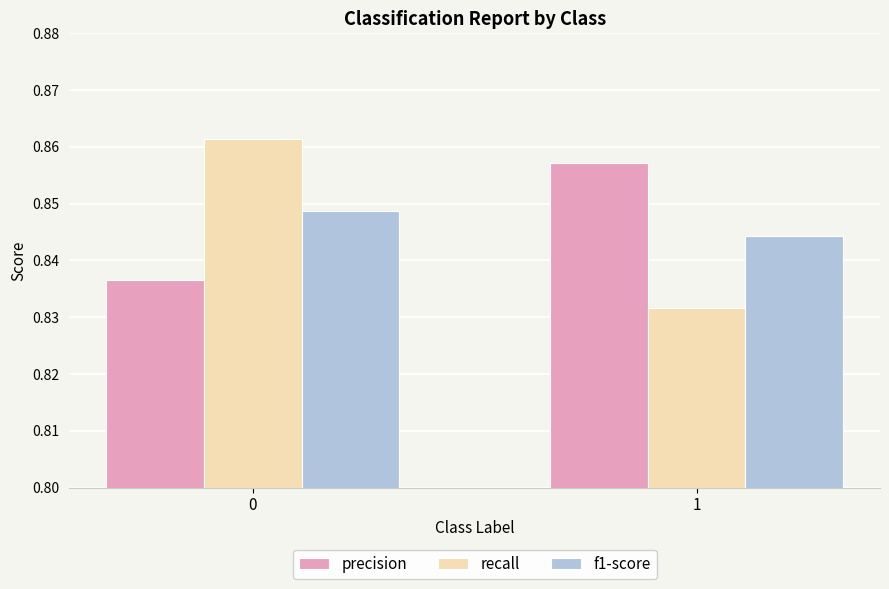

The precision series shows 1.5 at 1. True or false?

False